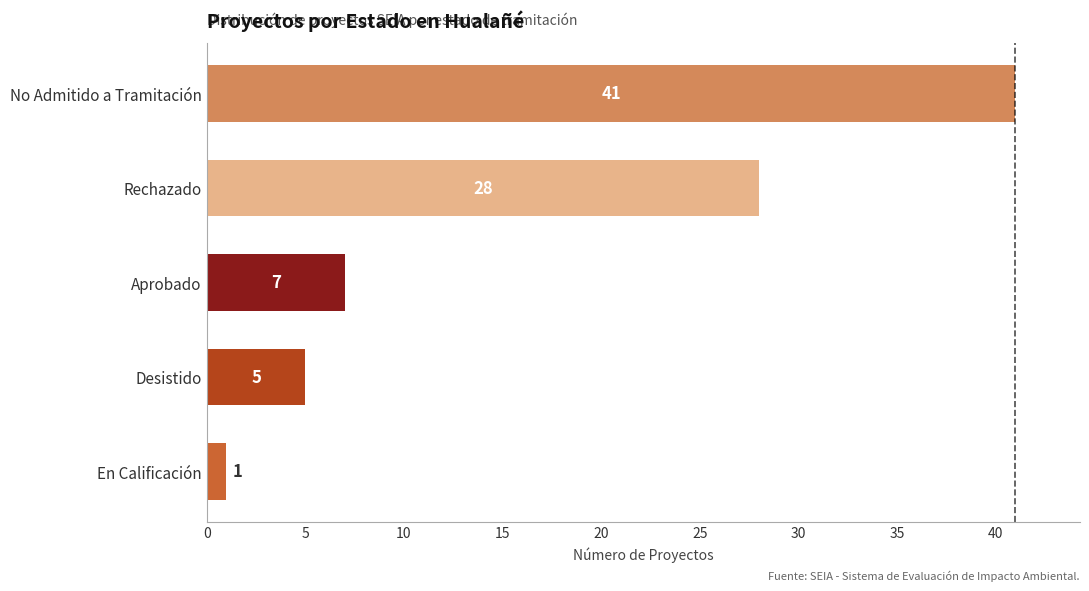

True or false: the data shows 46 at Rechazado.

False